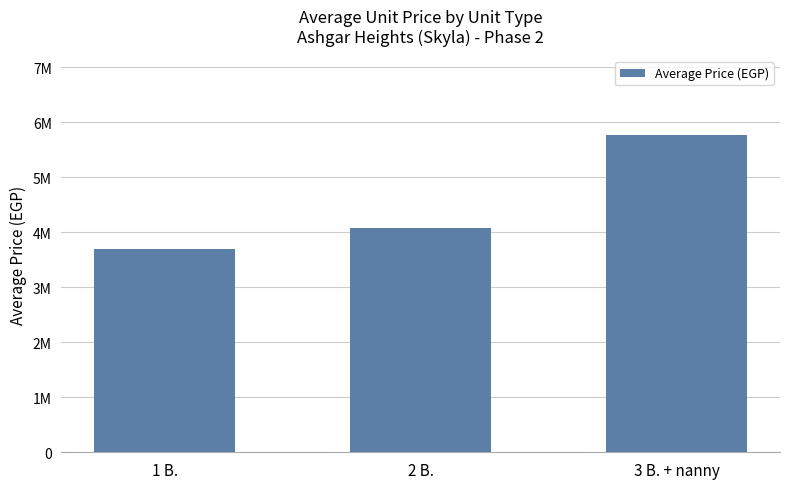

Are the bars horizontal?

No